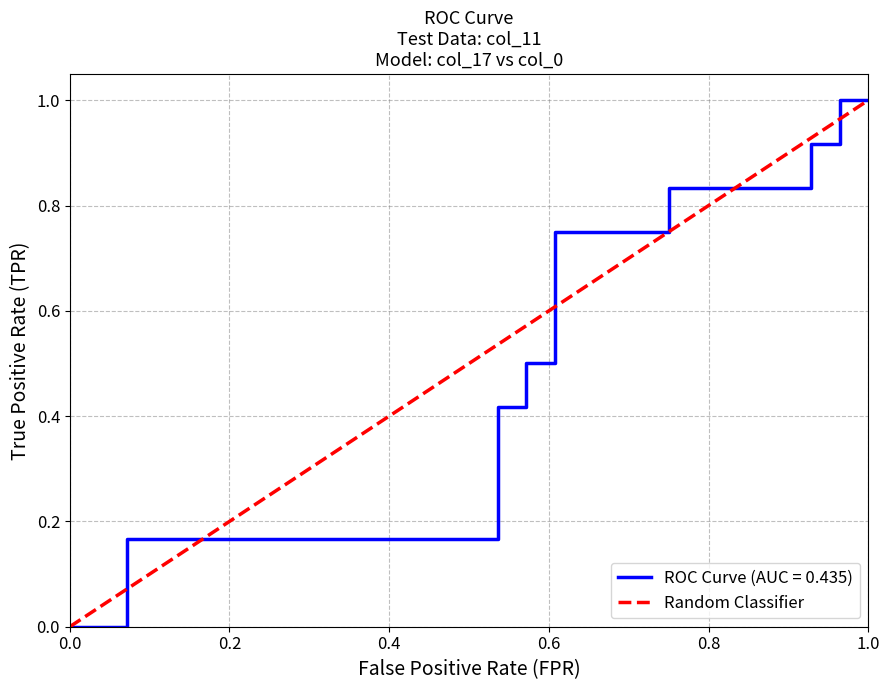

Does the chart have visible grid lines?

Yes